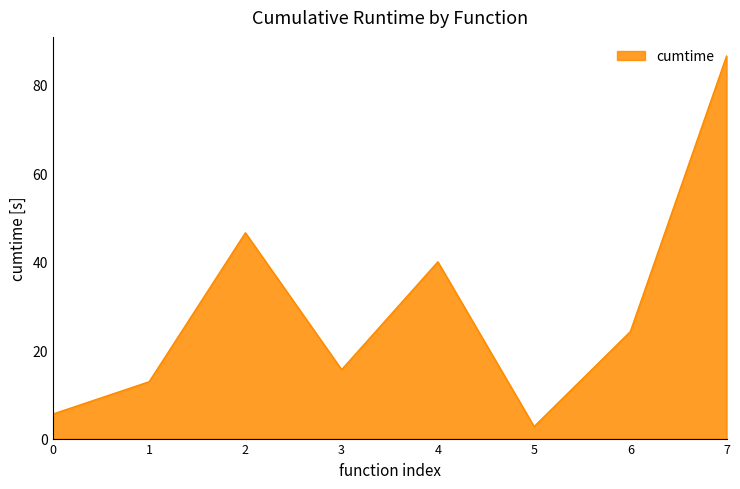

Approximately how many times larger is the value at 6 compared to 1?

1.9